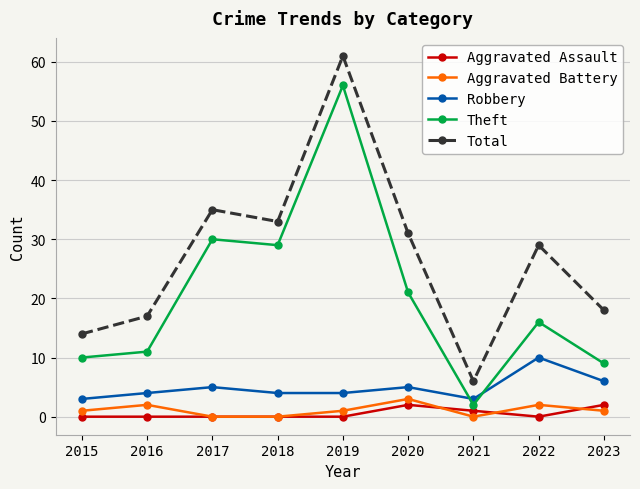

What is the difference between the Aggravated Assault values at 2016 and 2021?

1